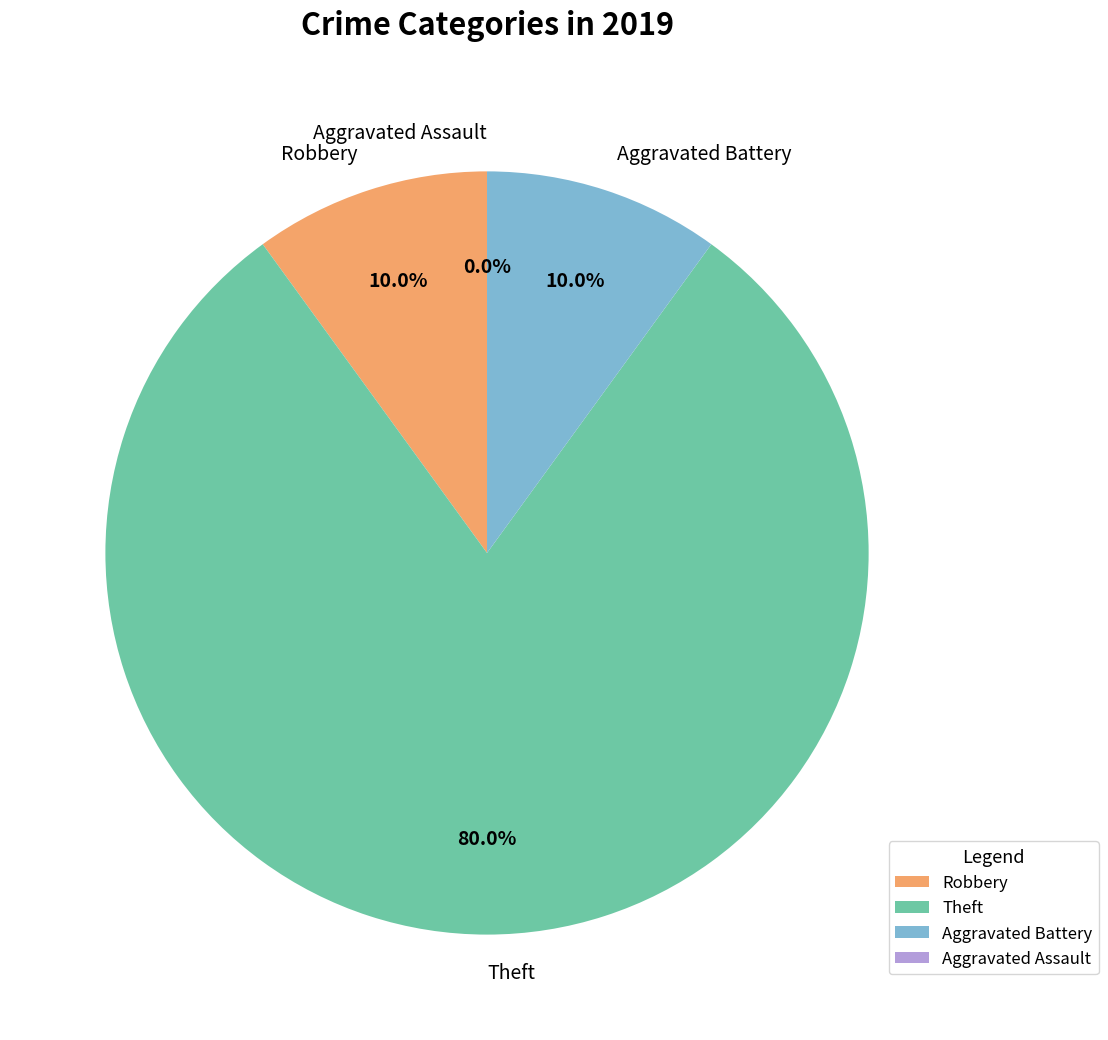

Is it true that Theft is 68% of the pie?

False